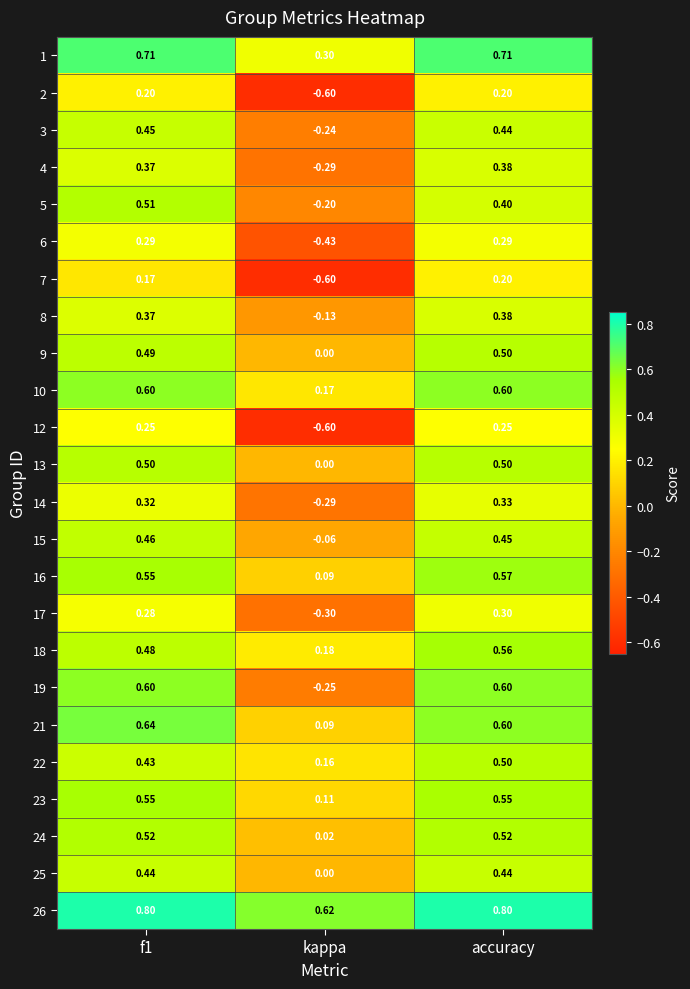

Which label corresponds to the smallest value in the chart?

kappa